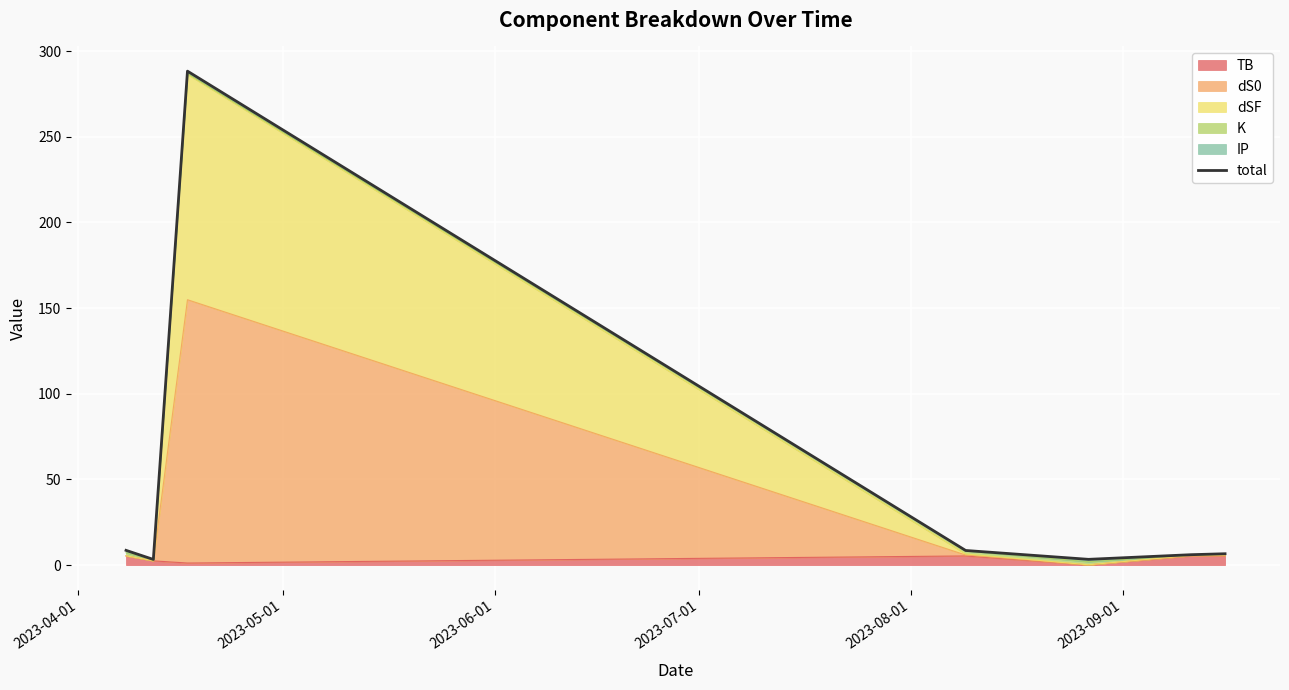

What is the difference between the second highest and minimum values?

5.3